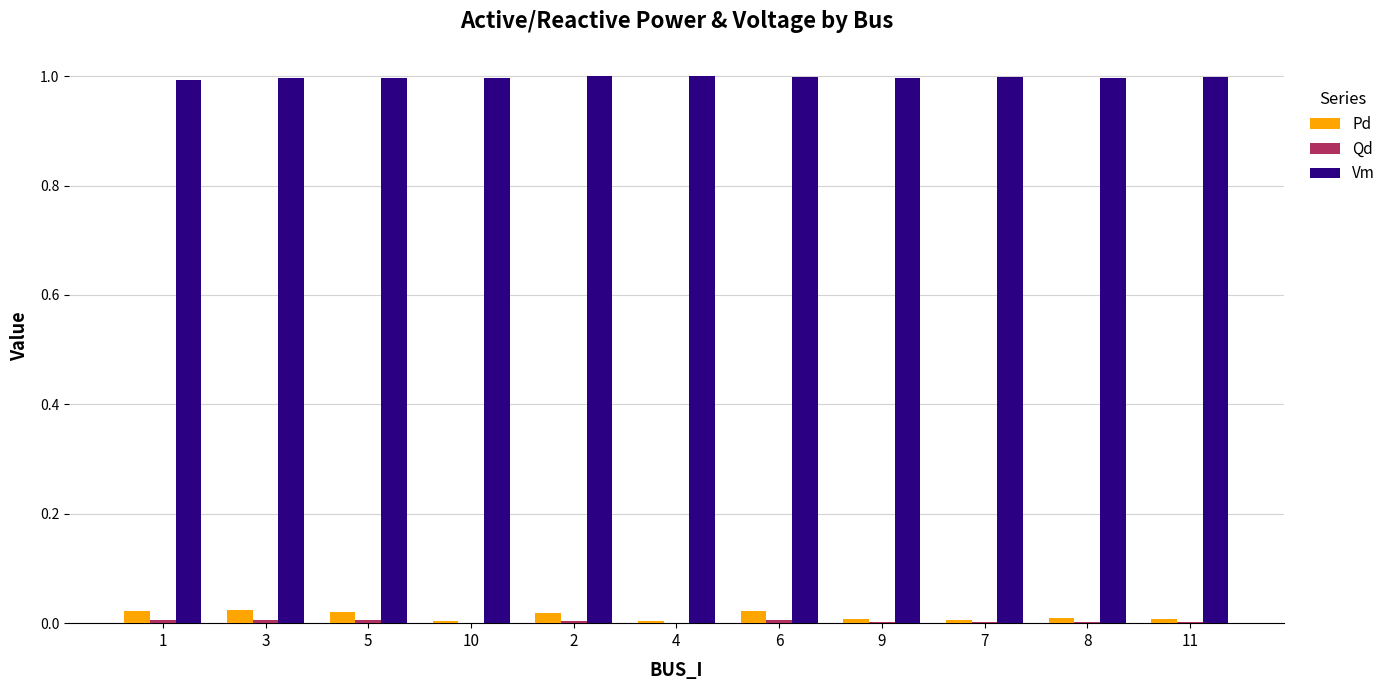

Is it true that Vm equals 0.7 at 10?

False